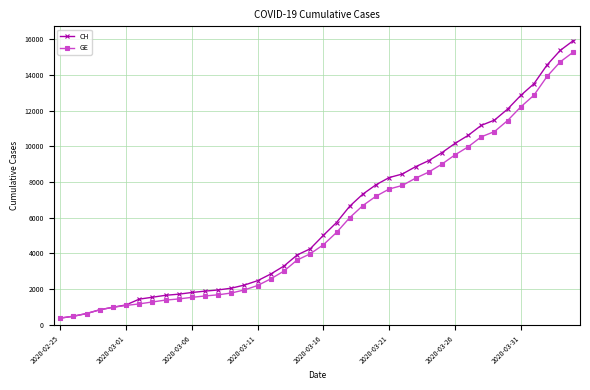

Which series has the widest spread of values?

CH